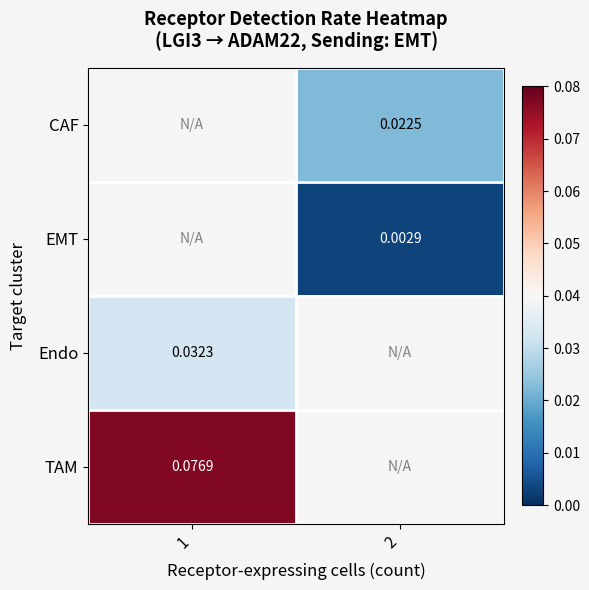

How many data points in EMT are above 0?

1